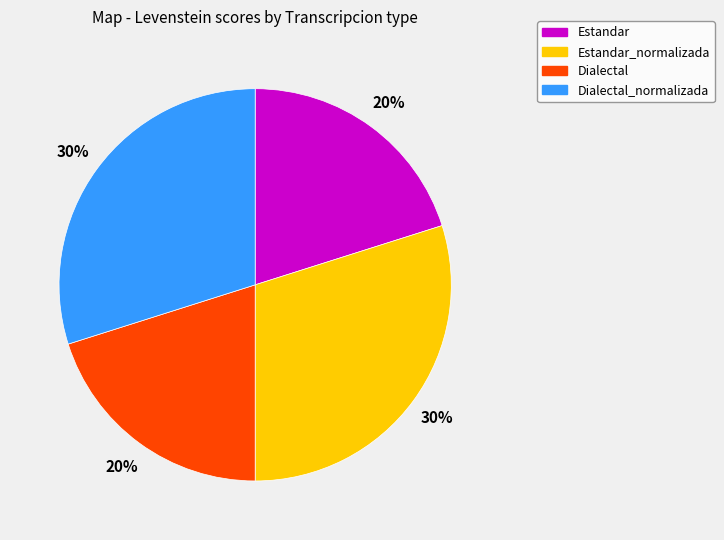

Does any single category account for the majority?

No